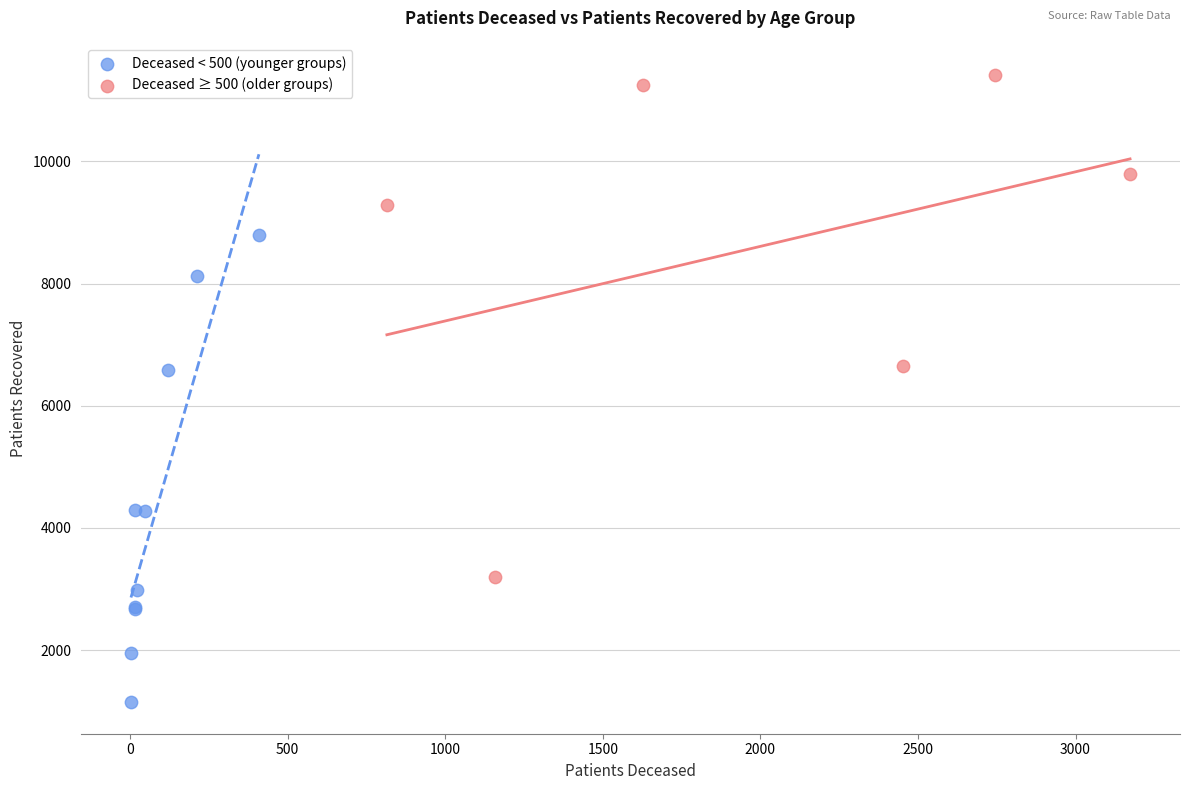

Which series reaches the minimum Y coordinate?

Deceased < 500 (younger groups)